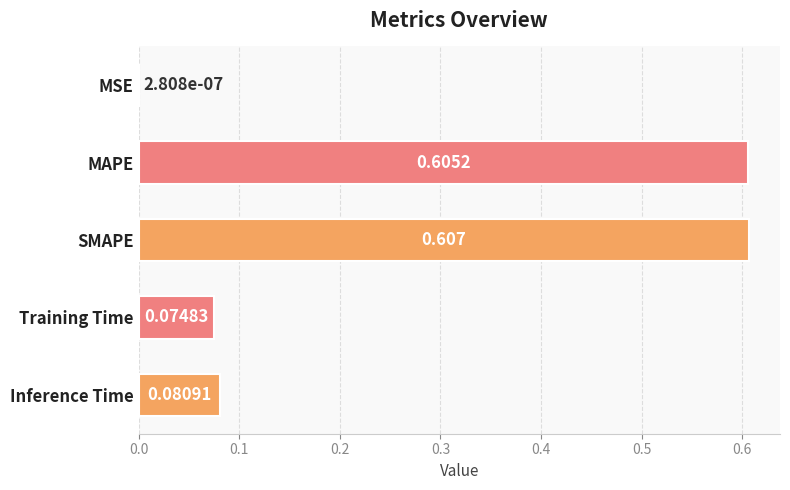

Which label corresponds to the largest value in the chart?

SMAPE